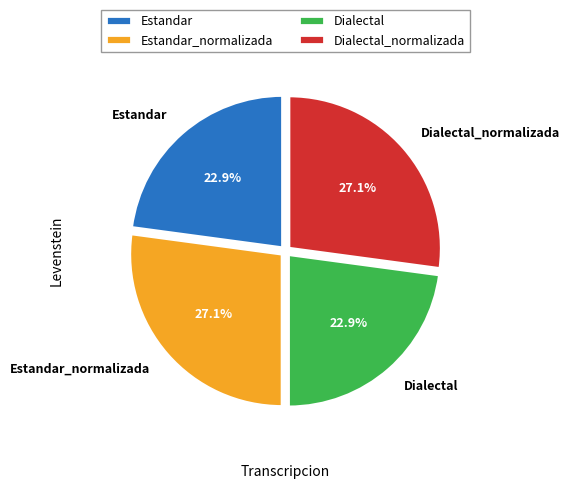

To the nearest percent, what is the combined percentage of Estandar_normalizada and Dialectal?

50%